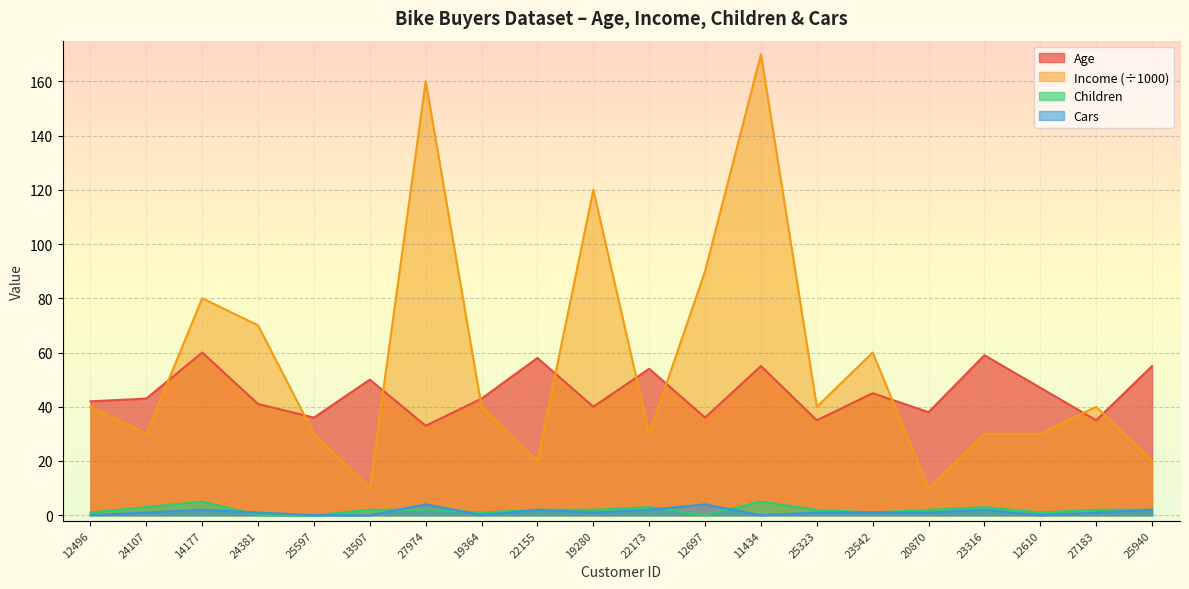

What is the difference between the maximum and minimum values in the Cars series?

4